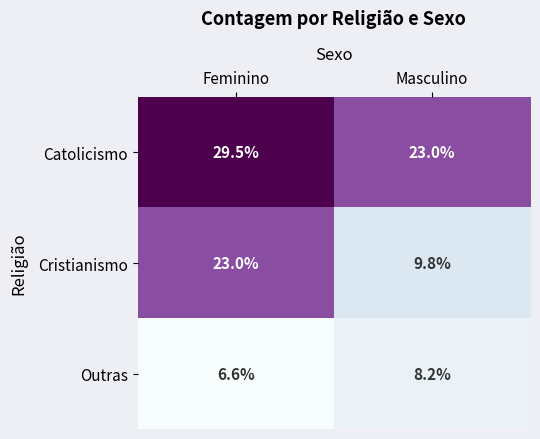

At which label is Cristianismo closest to 16?

Masculino